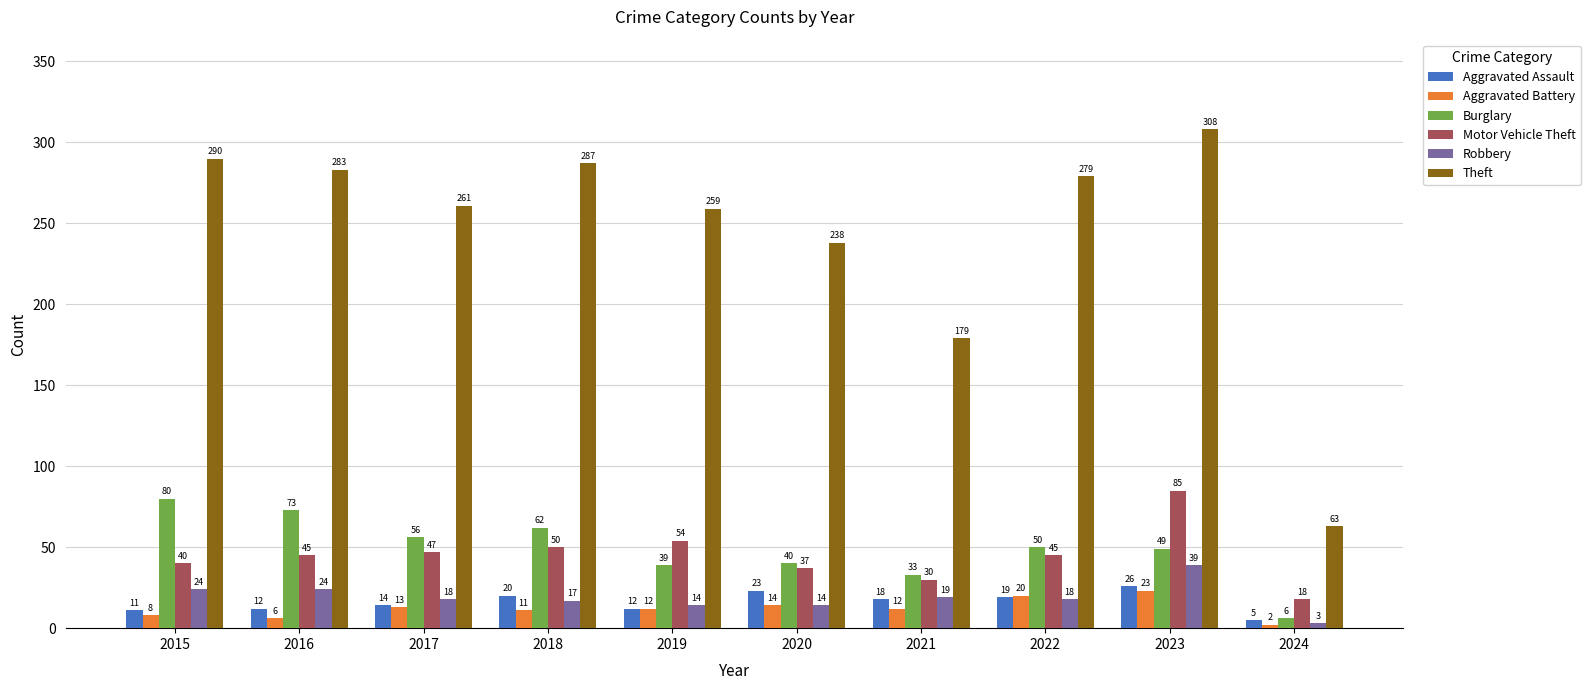

Is it true that Aggravated Assault equals 12 at 2016?

True